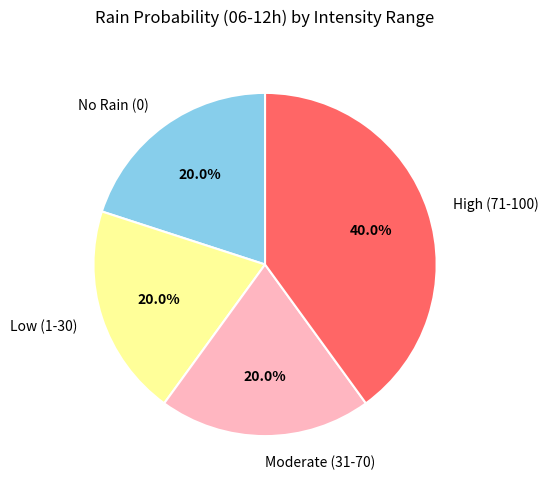

Does Low (1-30) account for over 50% of the chart?

No